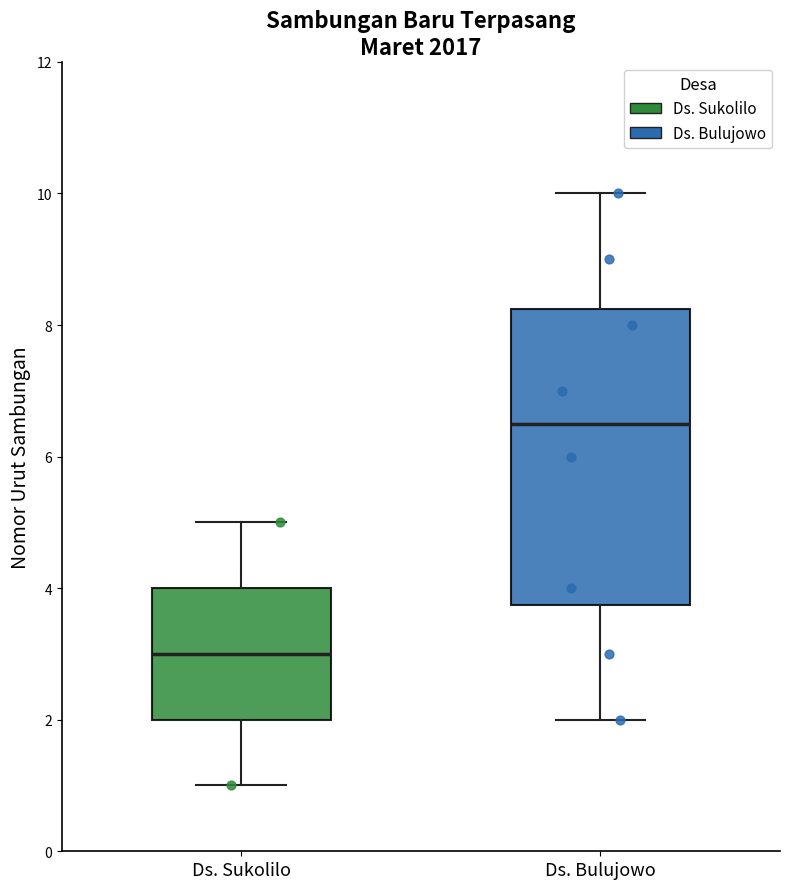

Which box is the tallest, from its lower edge to its upper edge?

Ds. Bulujowo